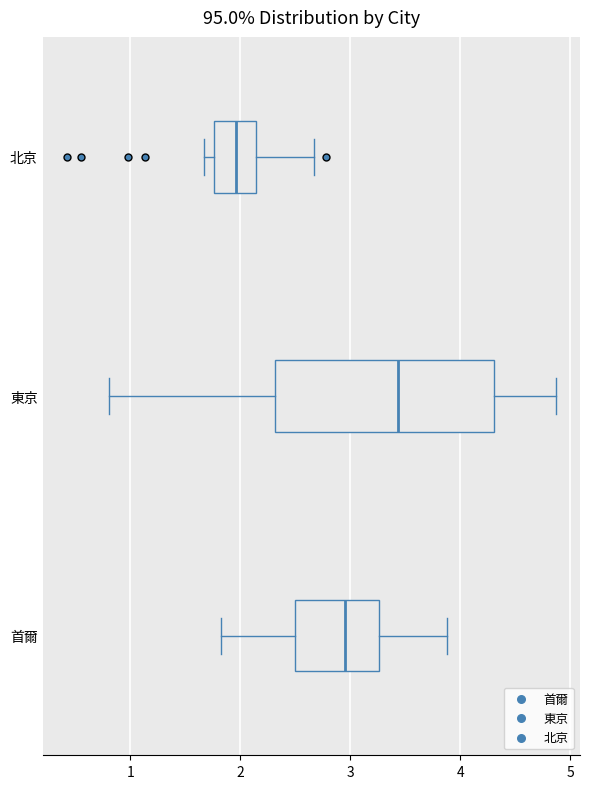

Which box's median line is the furthest to the left?

北京